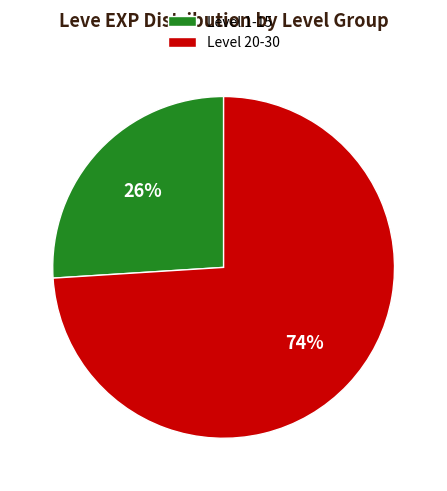

Approximately how many times larger is the value at Level 1-15 compared to Level 20-30?

0.4